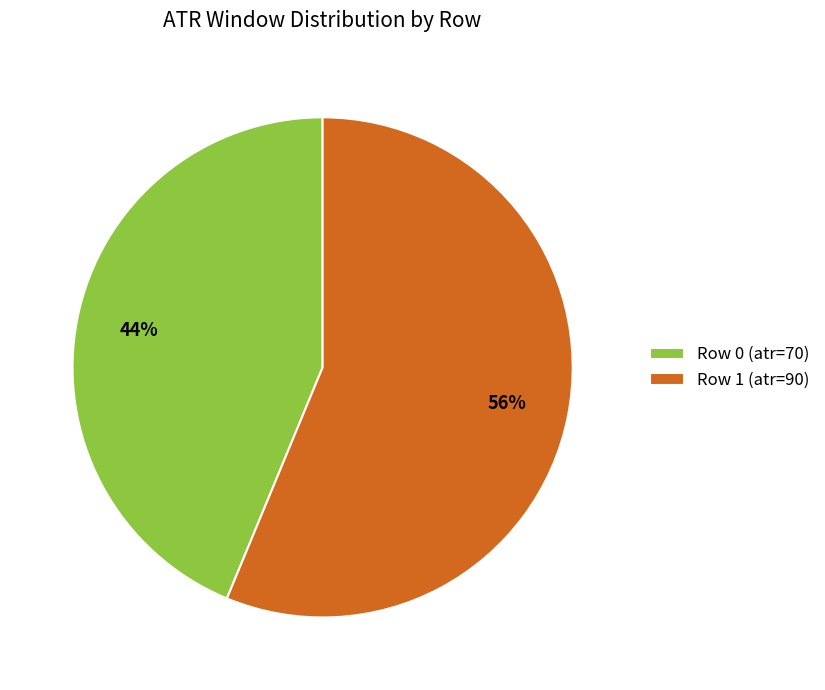

Which slice is the largest?

Row 1 (atr=90)